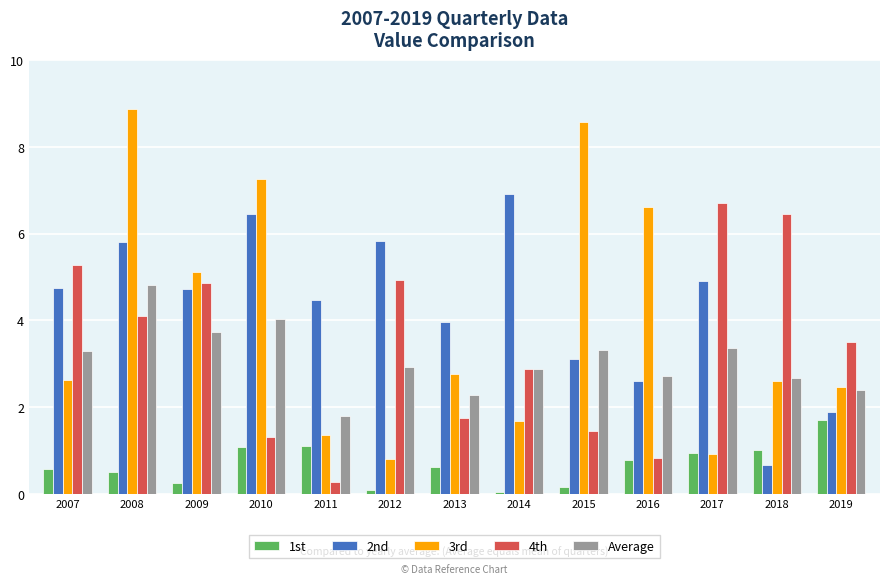

Where does the Average series first go above 2?

2007